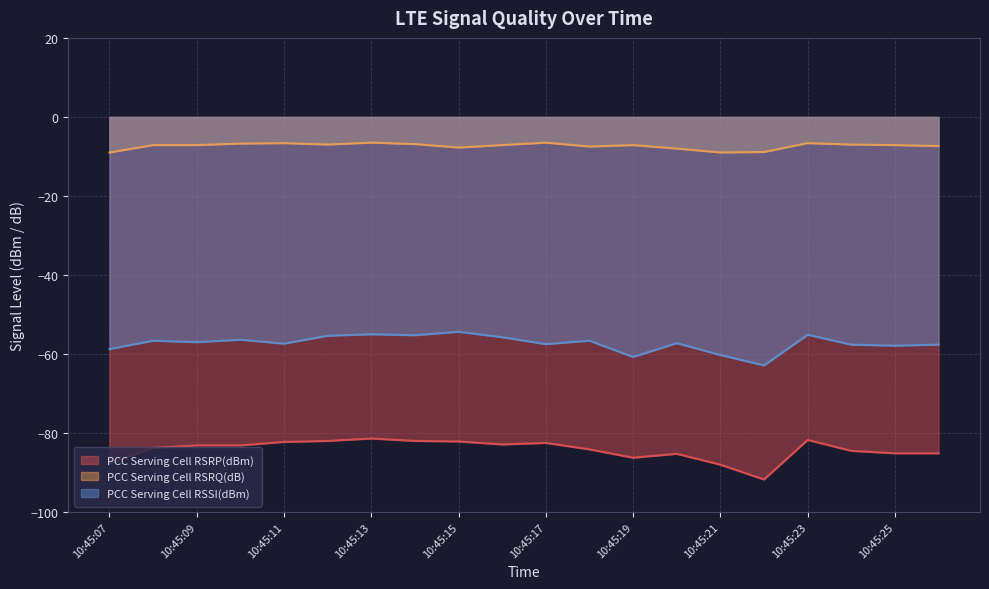

At which category does PCC Serving Cell RSSI(dBm) reach its first local valley?

10:45:09